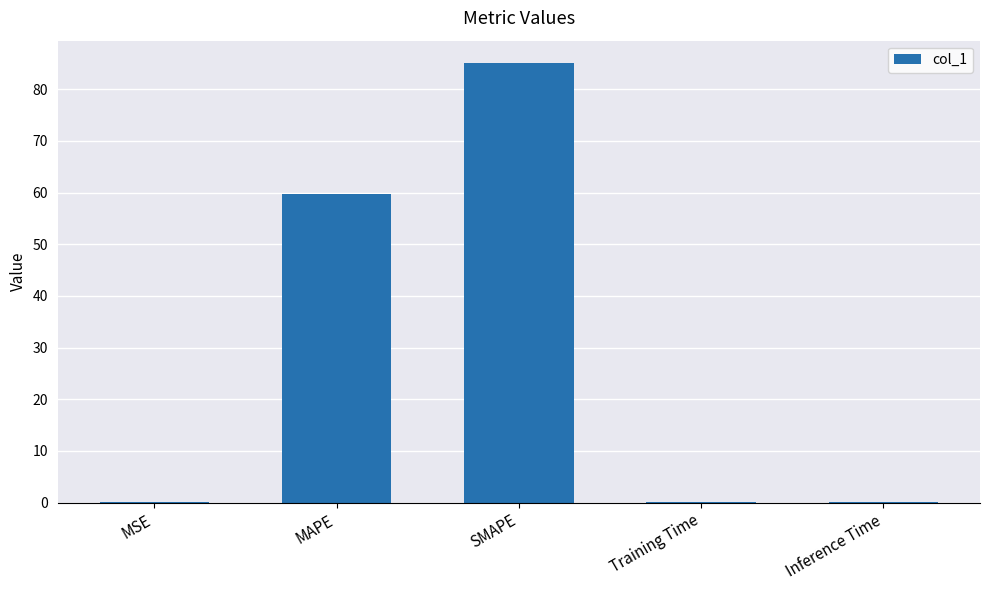

The chart shows a value of 52.5 at SMAPE. True or false?

False